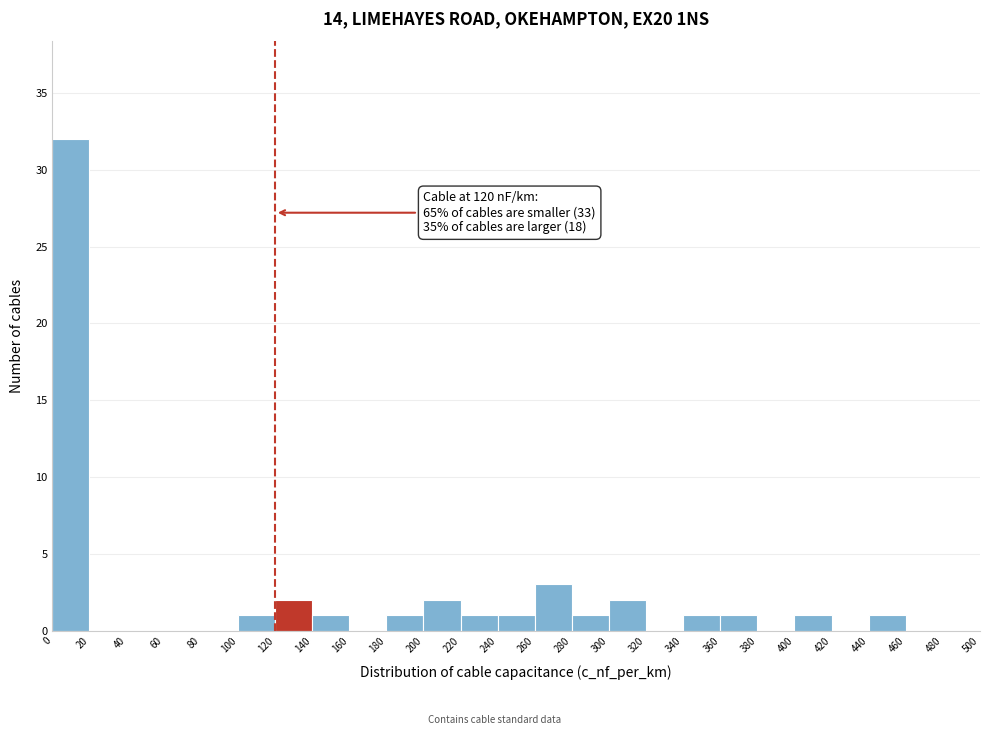

Over which range of the x-axis is the bar tallest?

0 to 20